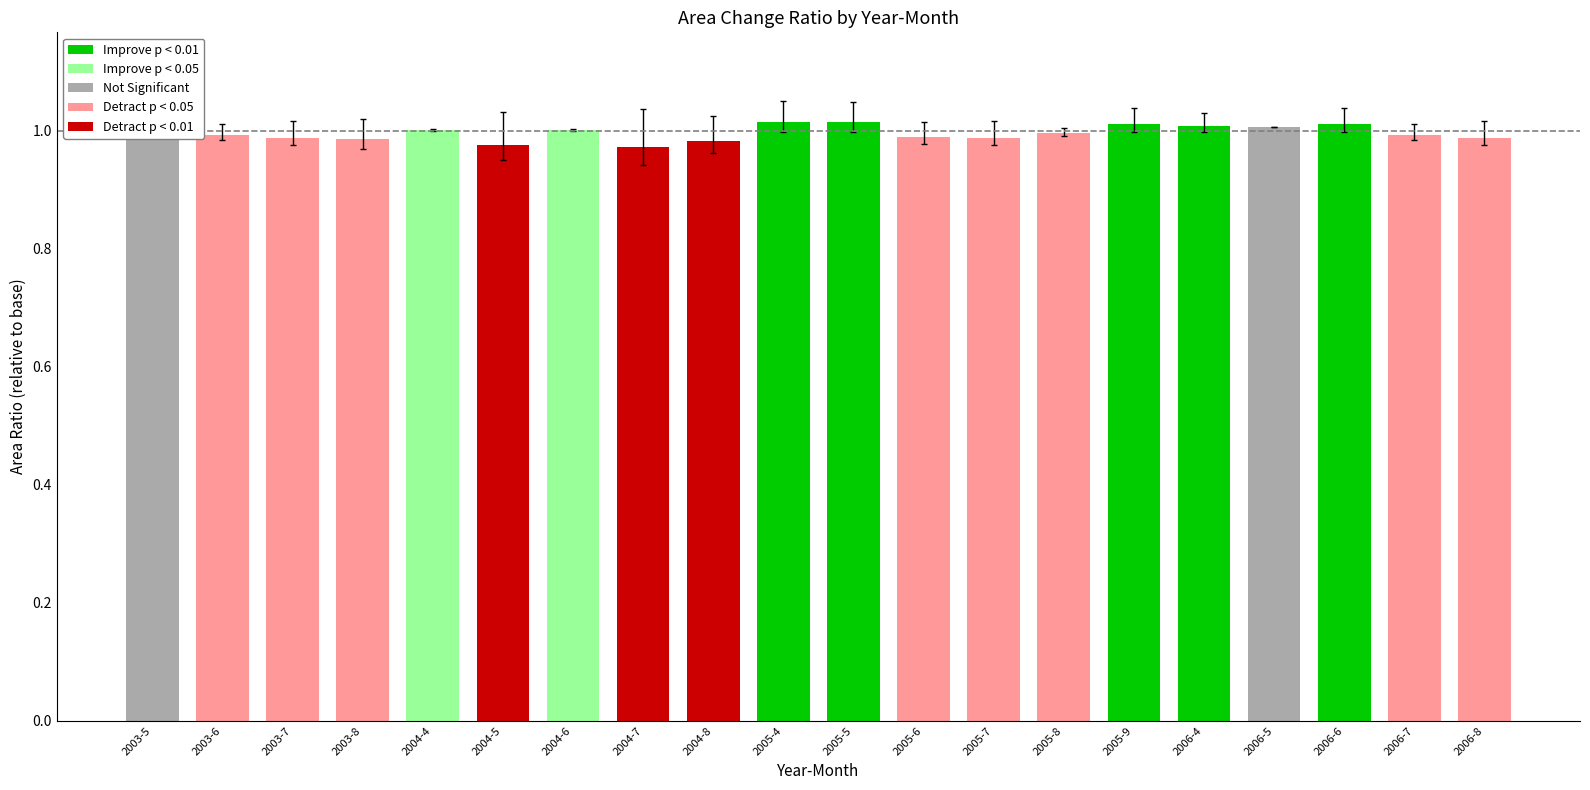

The chart shows a value of 1.0 at 2005-8. True or false?

True